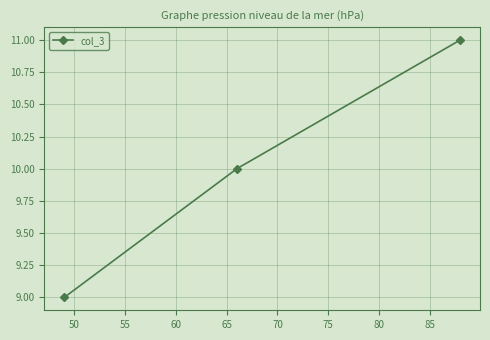

Reading right to left, transcribe all the data shown in this chart.

11	10	9